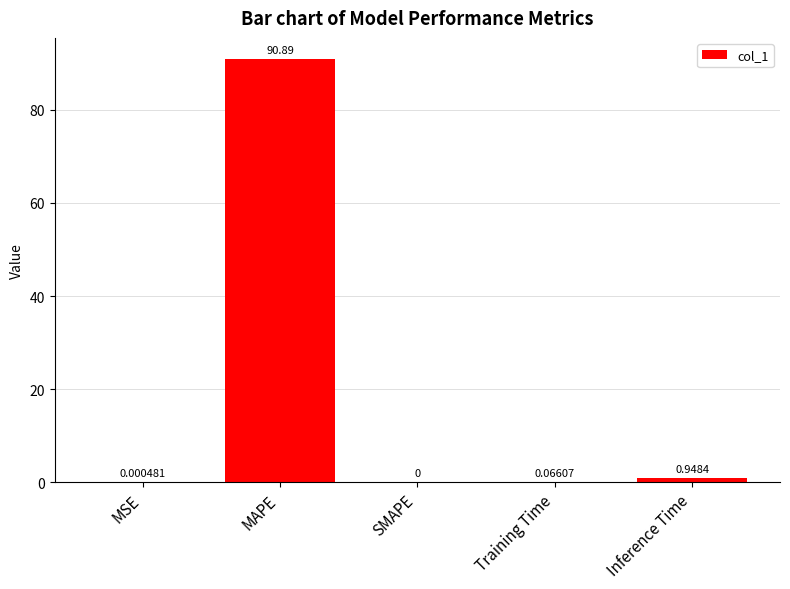

At which label is the value closest to 45?

Inference Time